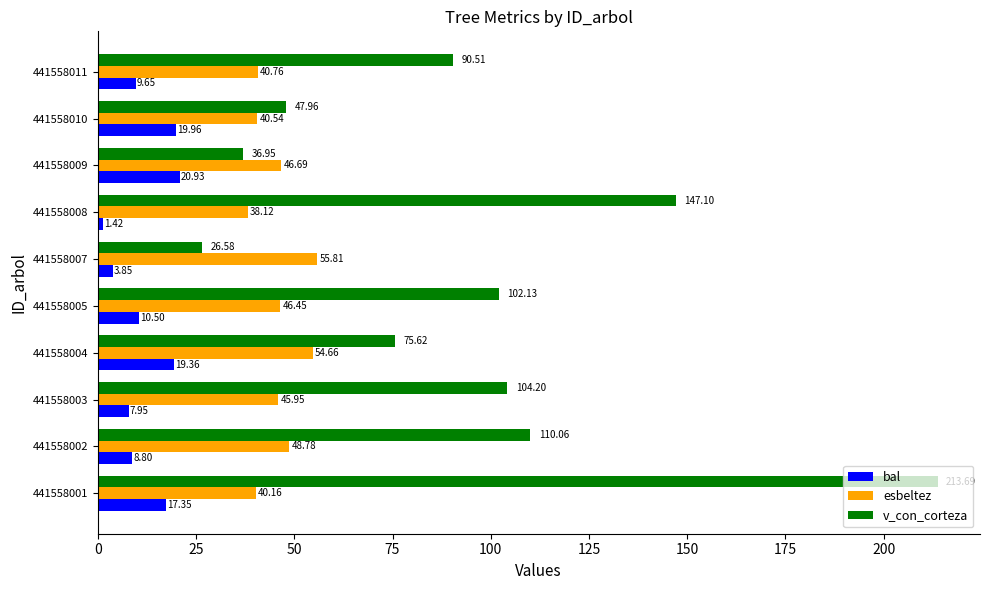

Which series has the widest spread of values?

v_con_corteza